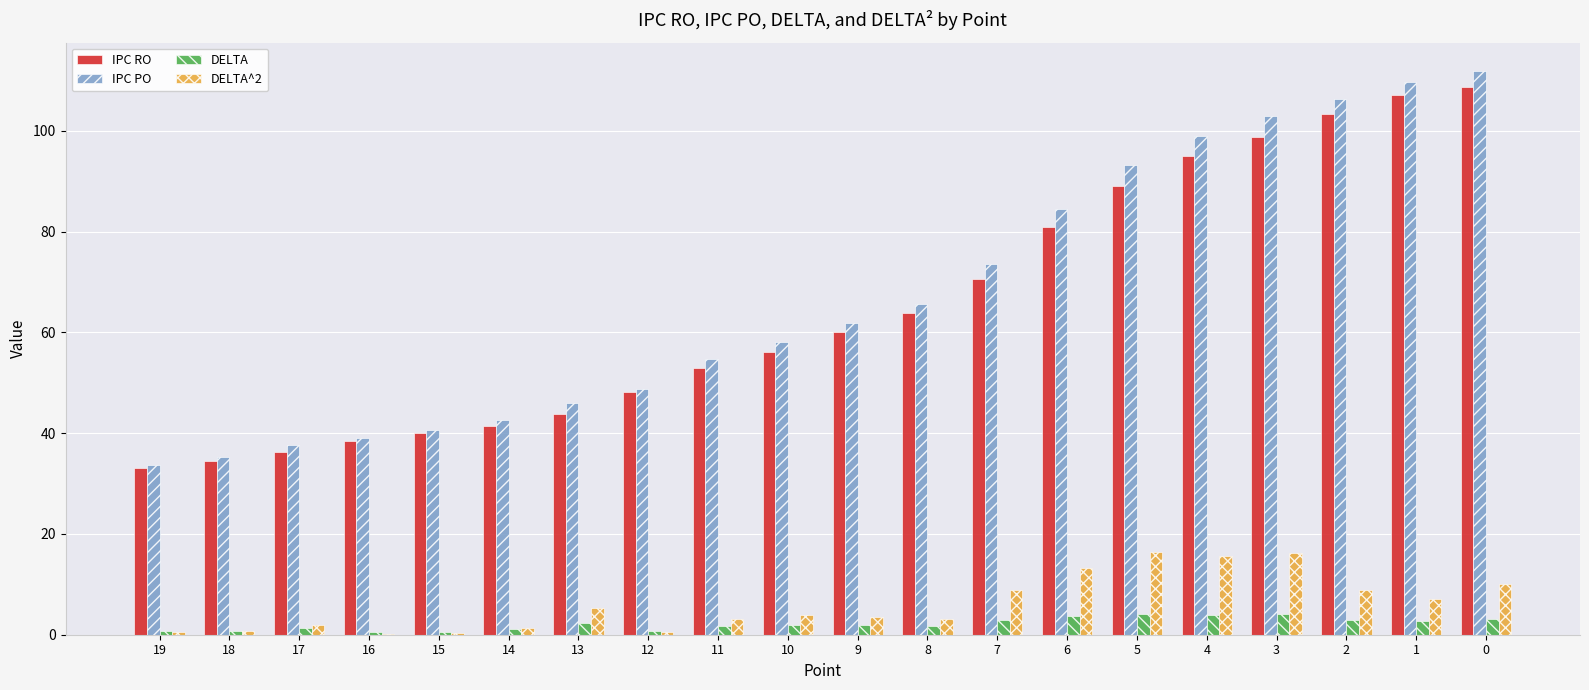

What are all the series names shown in the legend?

IPC RO, IPC PO, DELTA, DELTA^2